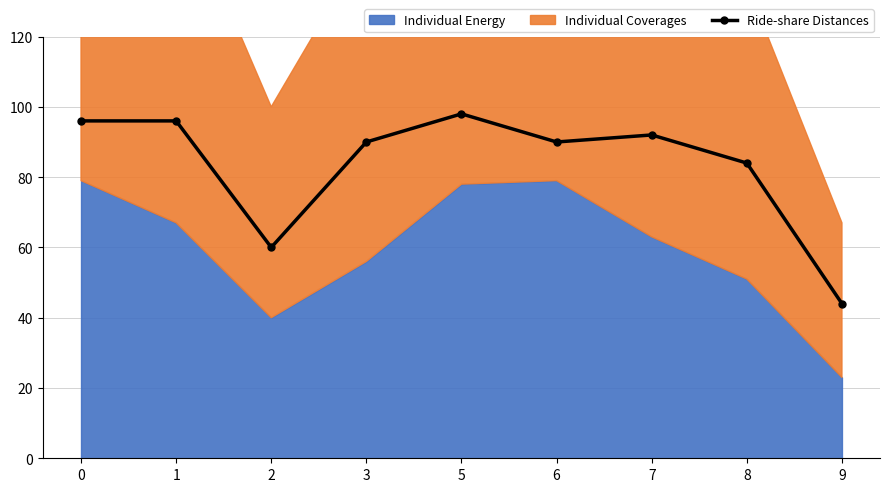

The chart shows a value of 98 at 5. True or false?

True